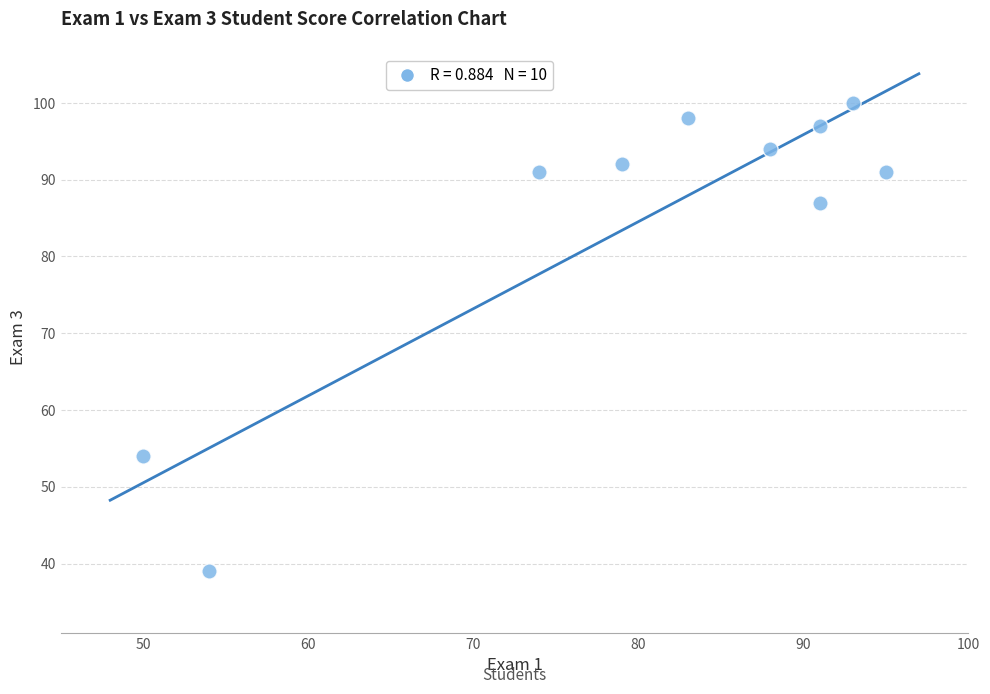

What is the average X value?

80